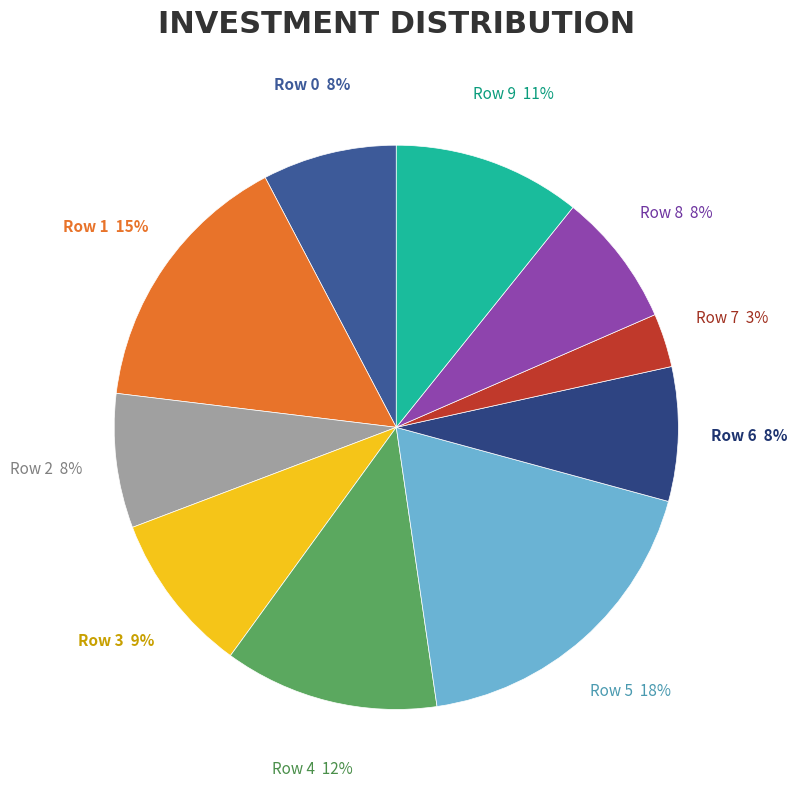

Is it true that Row 2 is 1% of the pie?

False